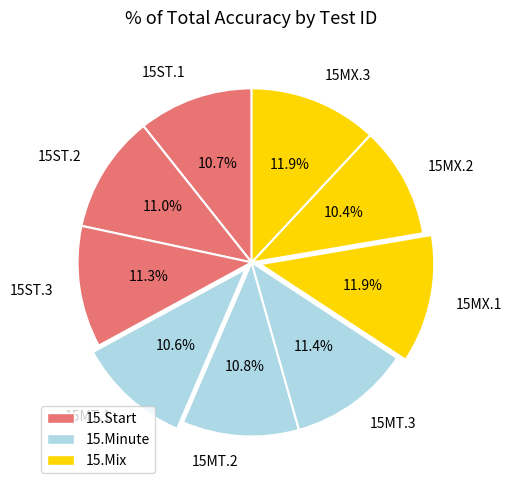

How much of the chart is everything except 15MX.2?

89.6%